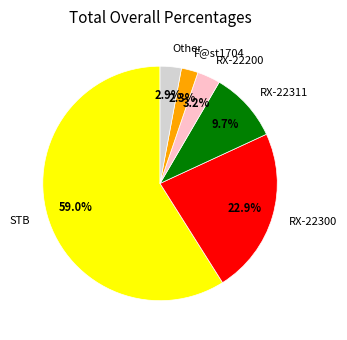

What is the total percentage of F@st1704 and Other?

5.2%